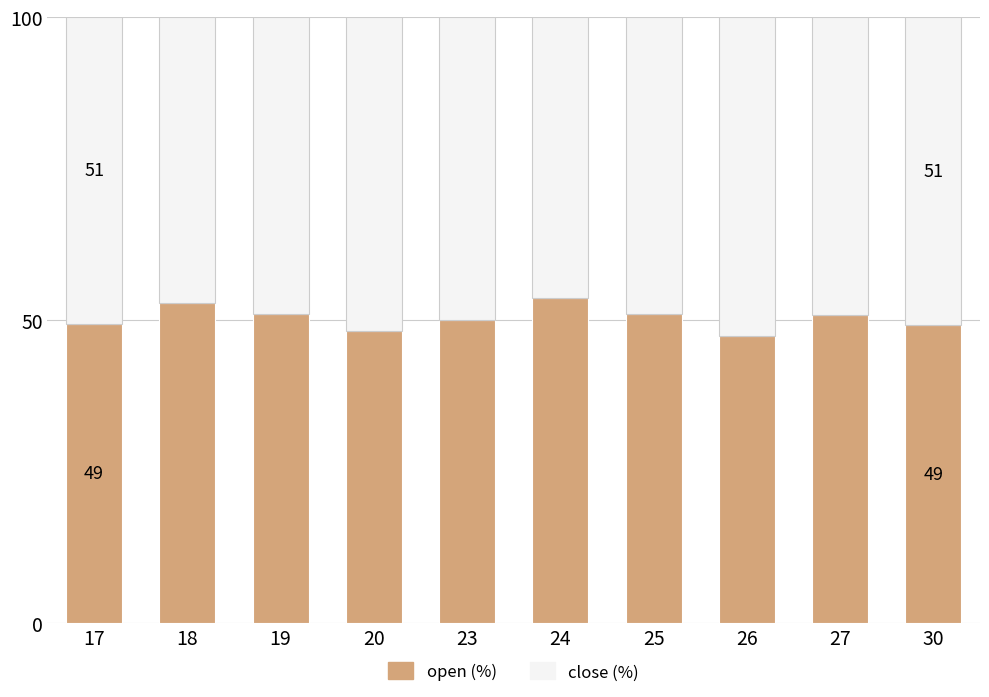

What is the difference between the second highest and second lowest values in the open (%) series?

4.6